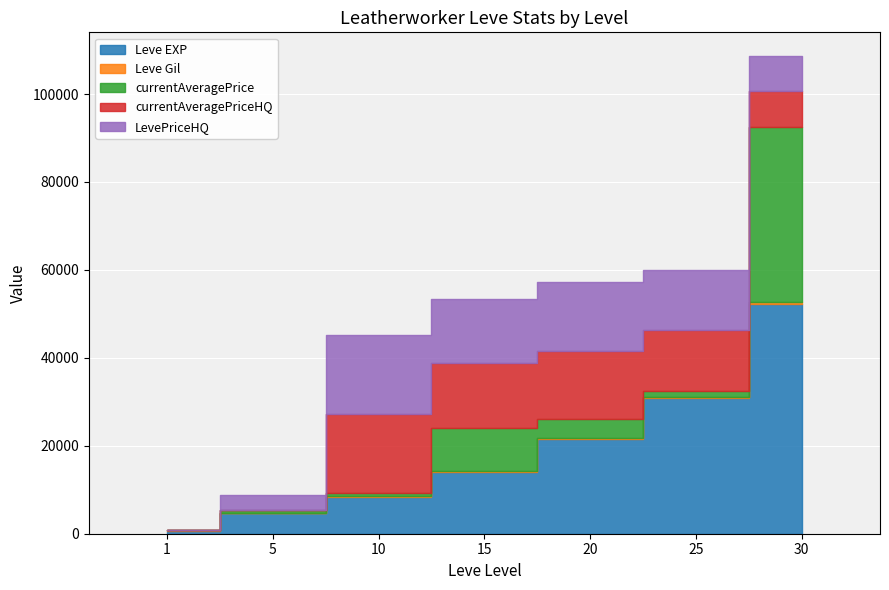

The LevePriceHQ series shows 13799 at 25. True or false?

True